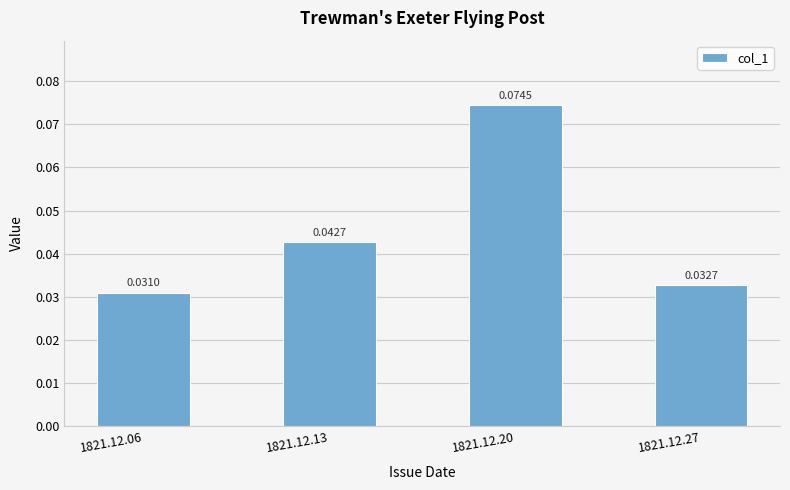

Between 1821.12.27 and 1821.12.06, which is larger?

1821.12.27